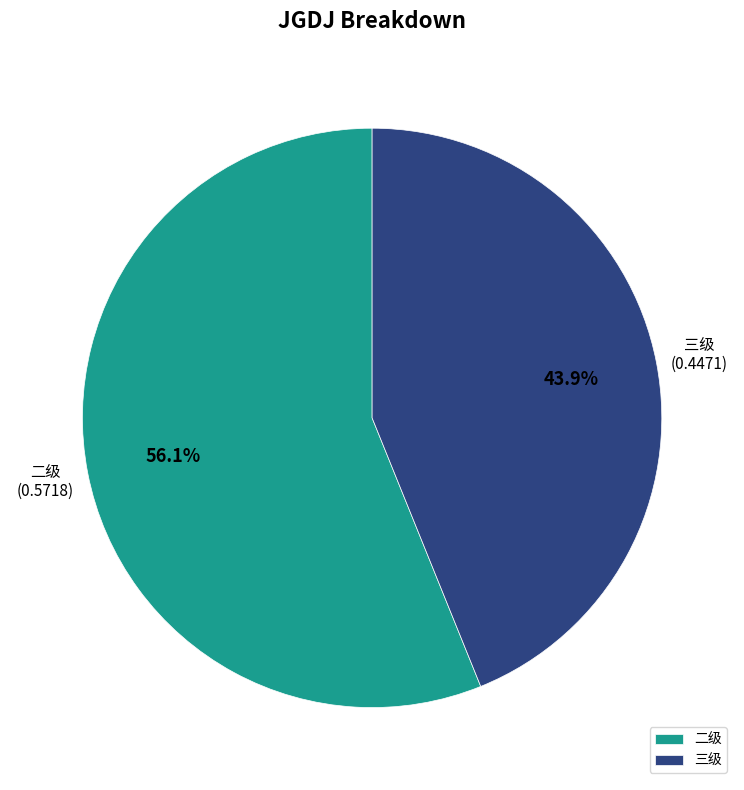

How many segments does this pie chart have?

2